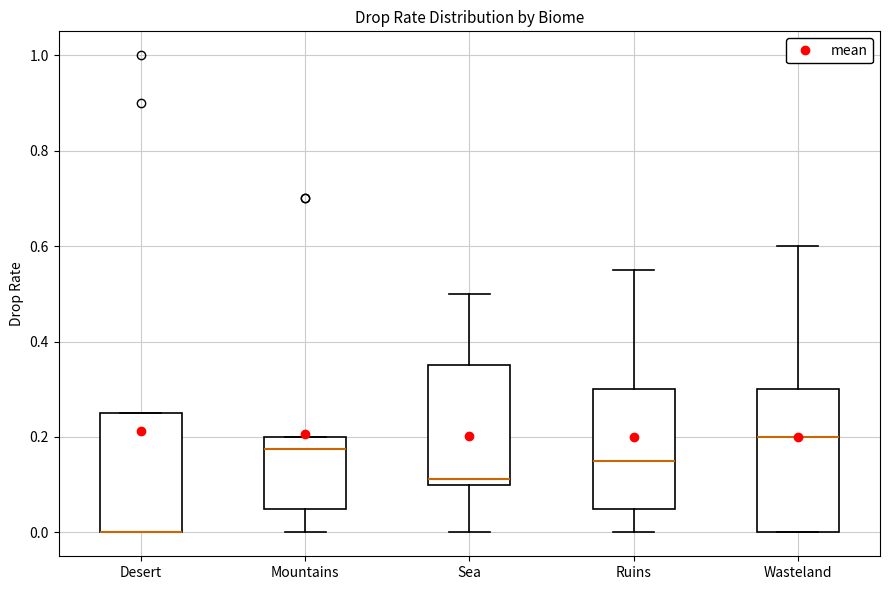

Reading left to right, read every box against the y-axis: the position of its median line, the range the box covers, and the ends of its whiskers. The values are not printed on the chart, so give them approximately, as read against the axis.

Desert: median 0.00 (drawn on the box's lower edge), box 0.00 to 0.26, whiskers 0.00 to 0.26
Mountains: median 0.18, box 0.06 to 0.20, whiskers 0.00 to 0.20
Sea: median 0.12, box 0.10 to 0.36, whiskers 0.00 to 0.50
Ruins: median 0.16, box 0.06 to 0.30, whiskers 0.00 to 0.56
Wasteland: median 0.20, box 0.00 to 0.30, whiskers 0.00 to 0.60